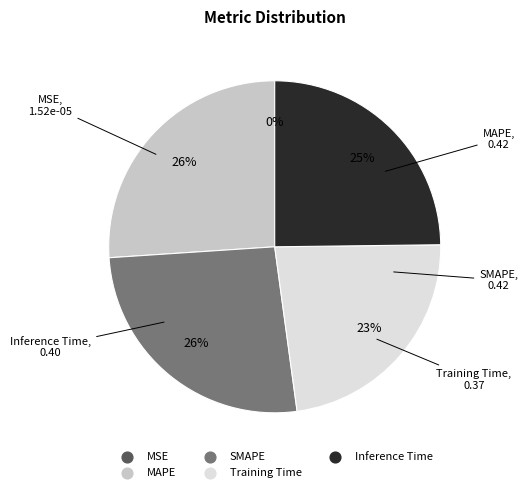

To the nearest percent, what portion does MAPE represent?

26%